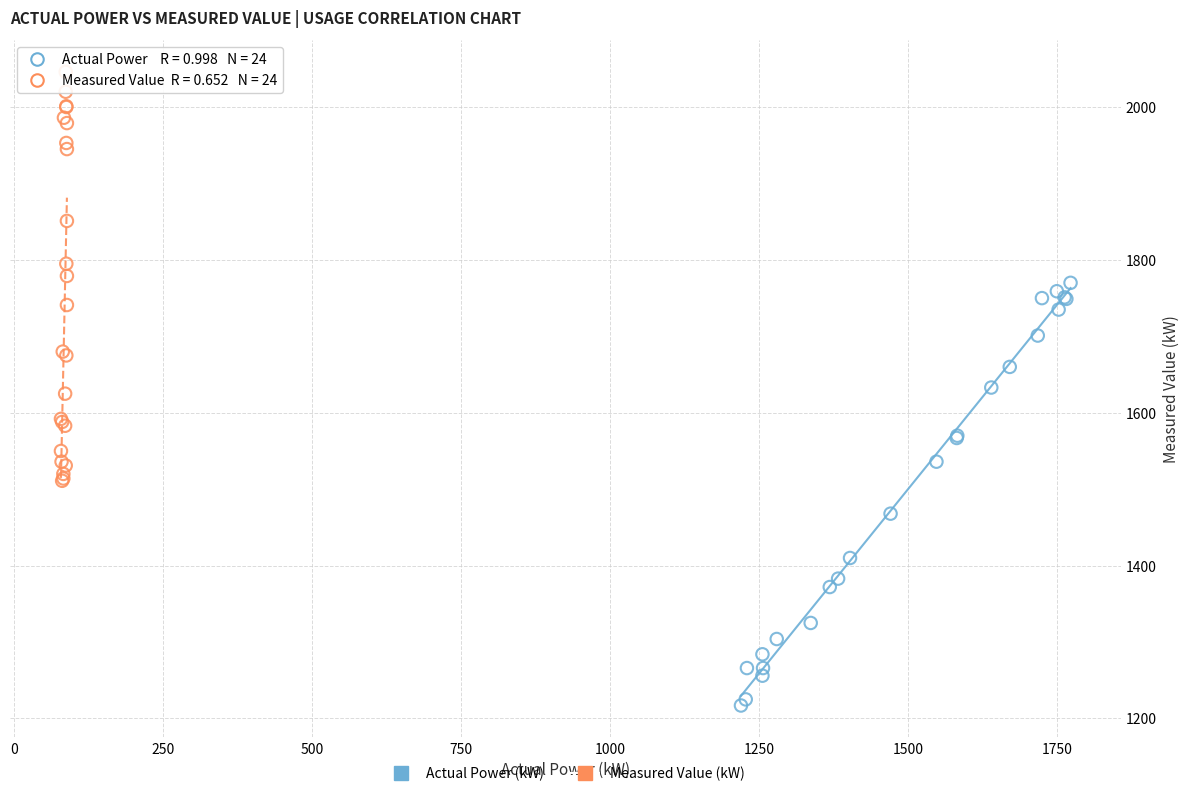

What are all the series names shown in the legend?

Actual Power (kW), Measured Value (kW)